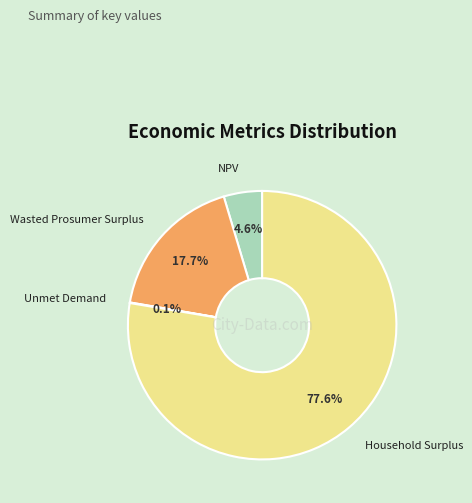

Does any single category account for the majority?

Yes